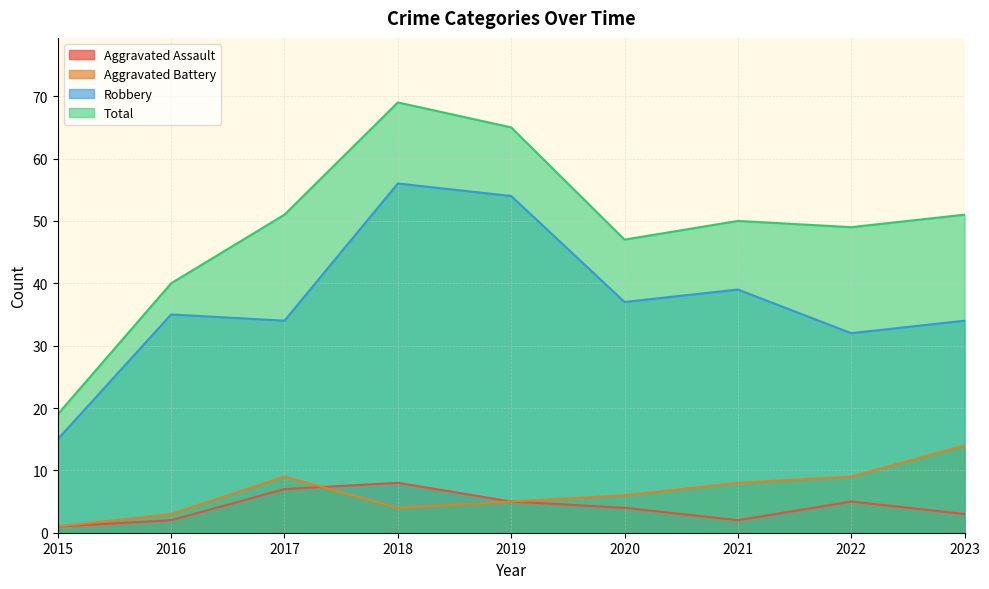

What is the sum of the Total values at 2019 and 2023?

116